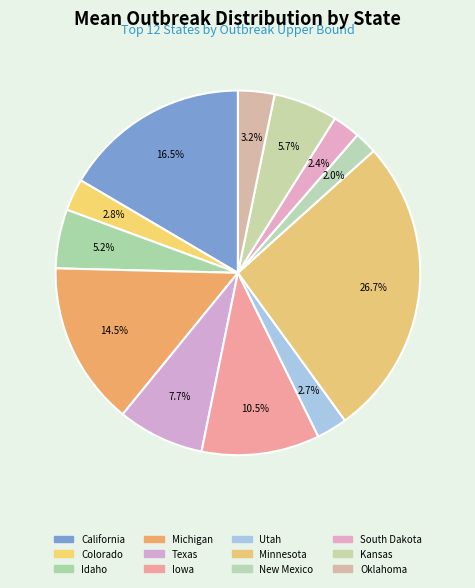

Is it true that Utah is 3% of the pie?

True